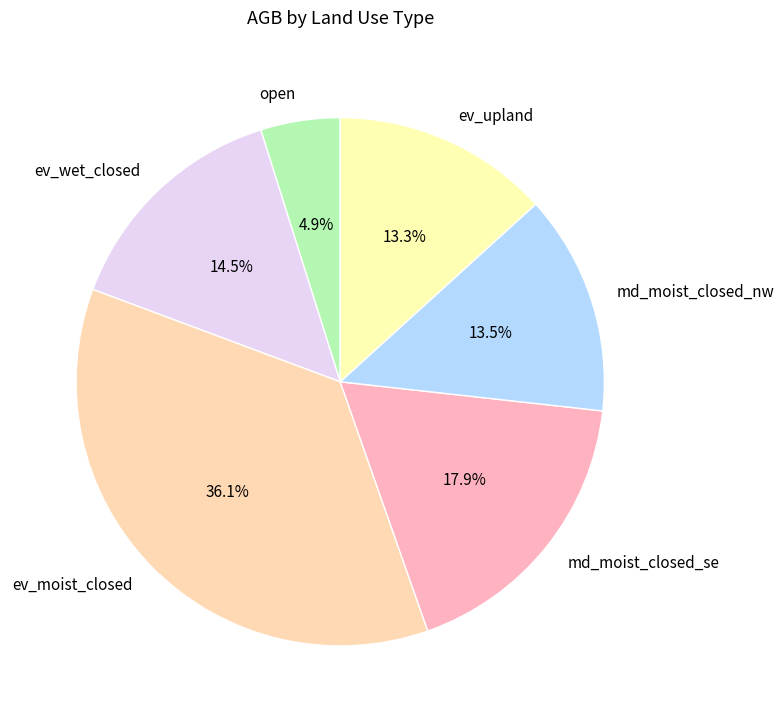

What is the largest slice in the pie chart?

ev_moist_closed